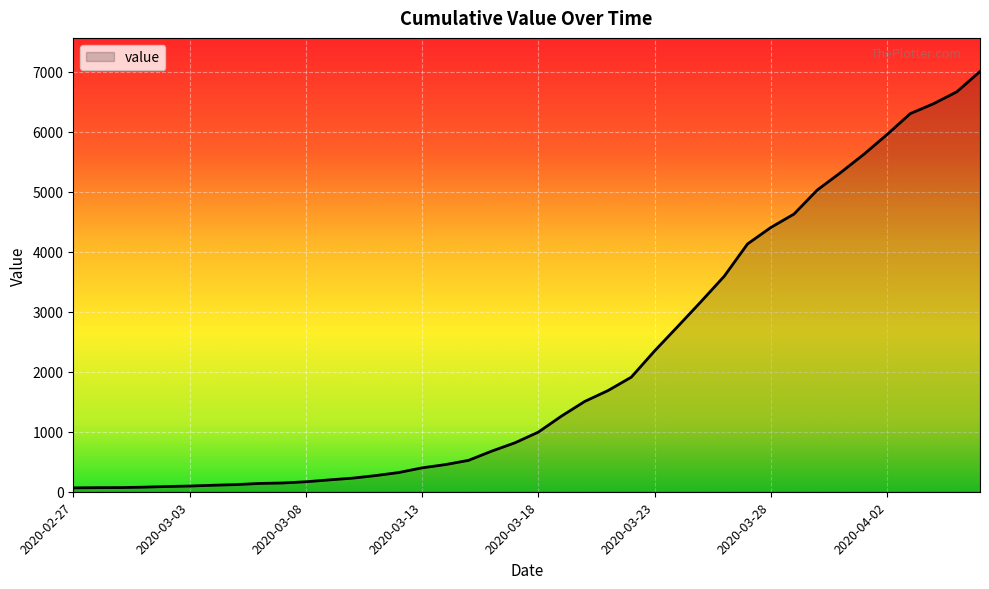

How many lines are shown in the chart?

1